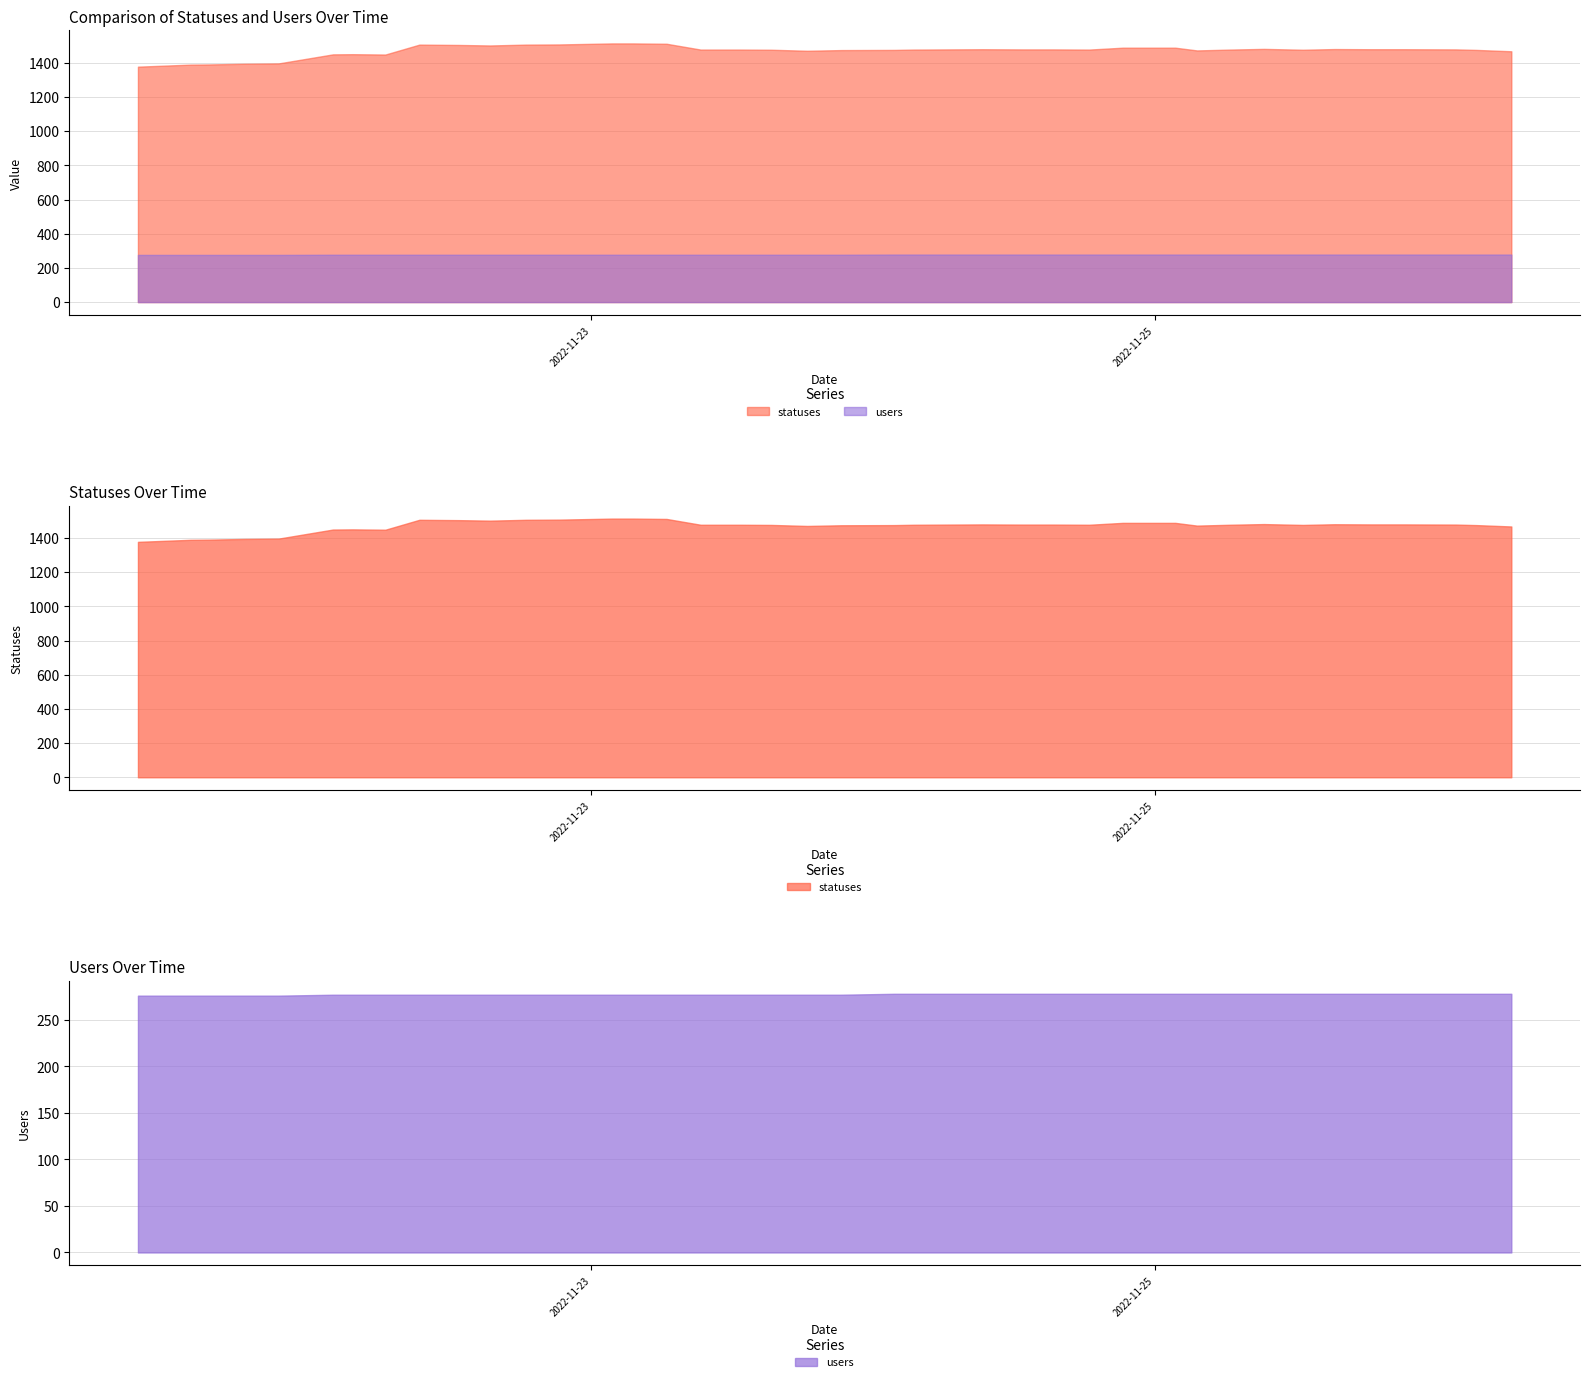

What is the approximate value of statuses at 2022-11-24 09:19, to the nearest 50?

1500